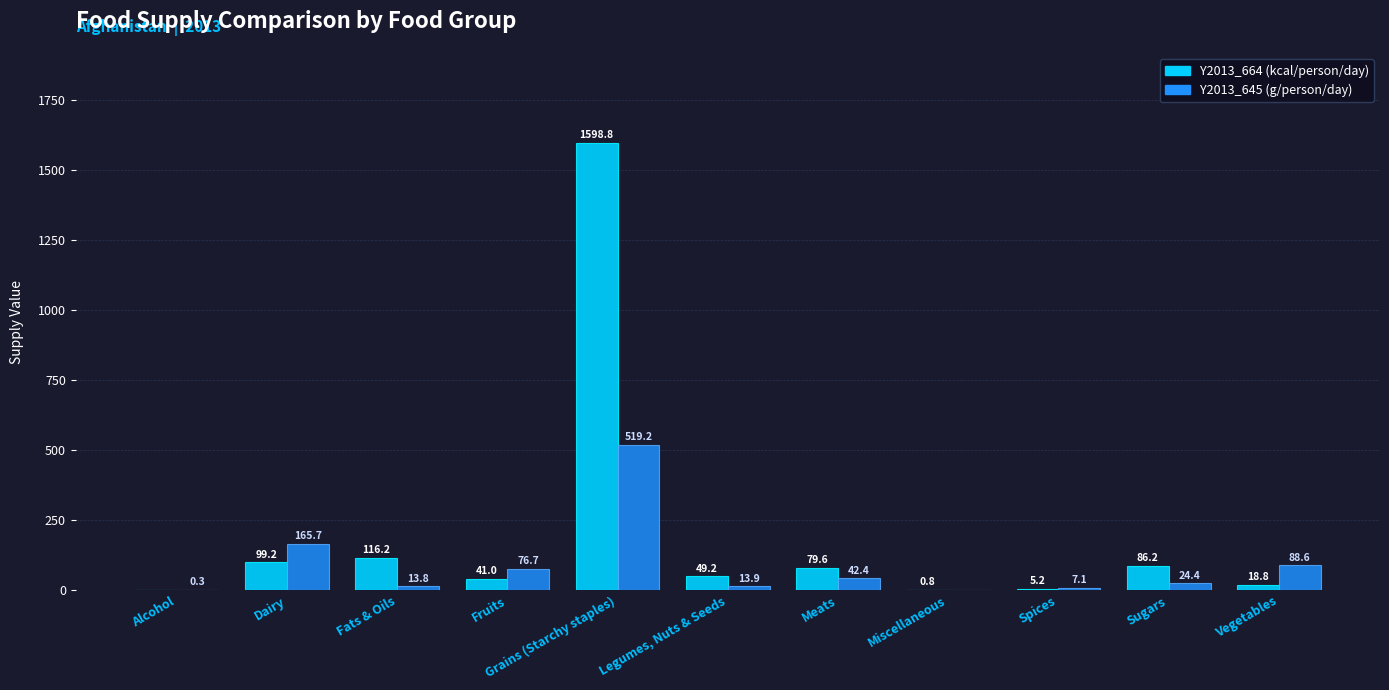

How many groups of bars are there?

11